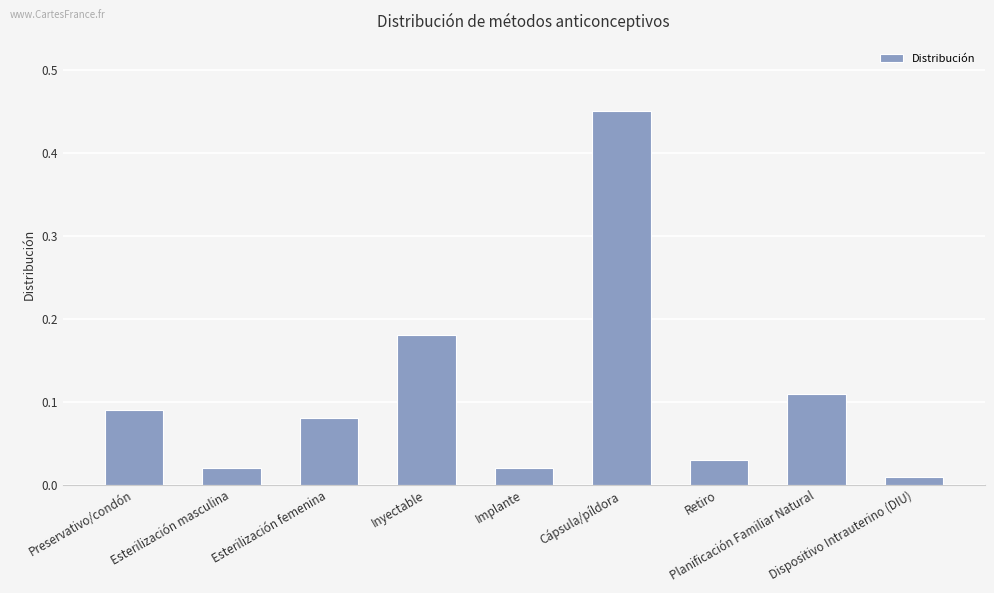

What is the difference between the maximum and second lowest values?

0.4